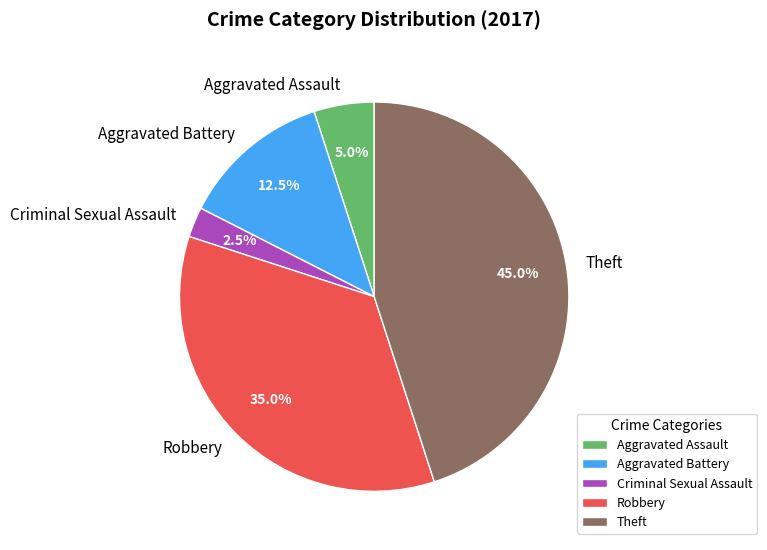

What is the ratio of the value at Robbery to the value at Theft?

0.8